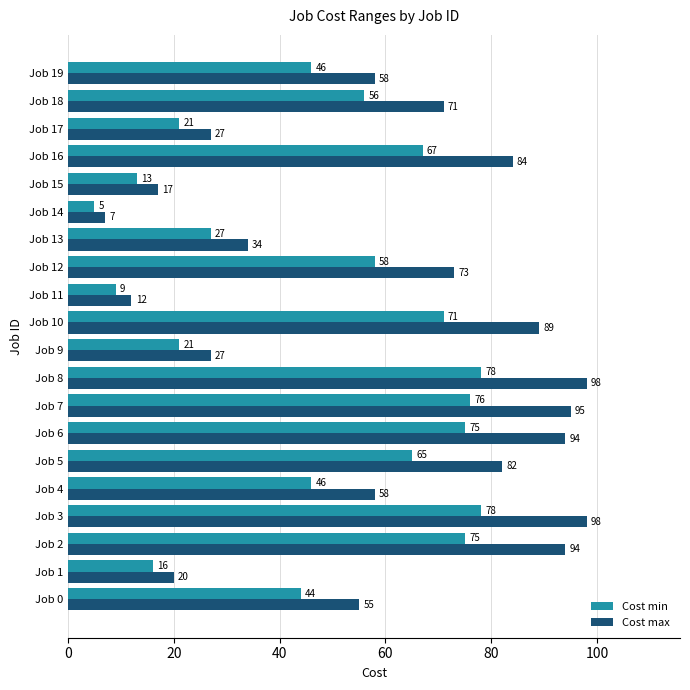

Which series has the largest total across all categories?

Cost max